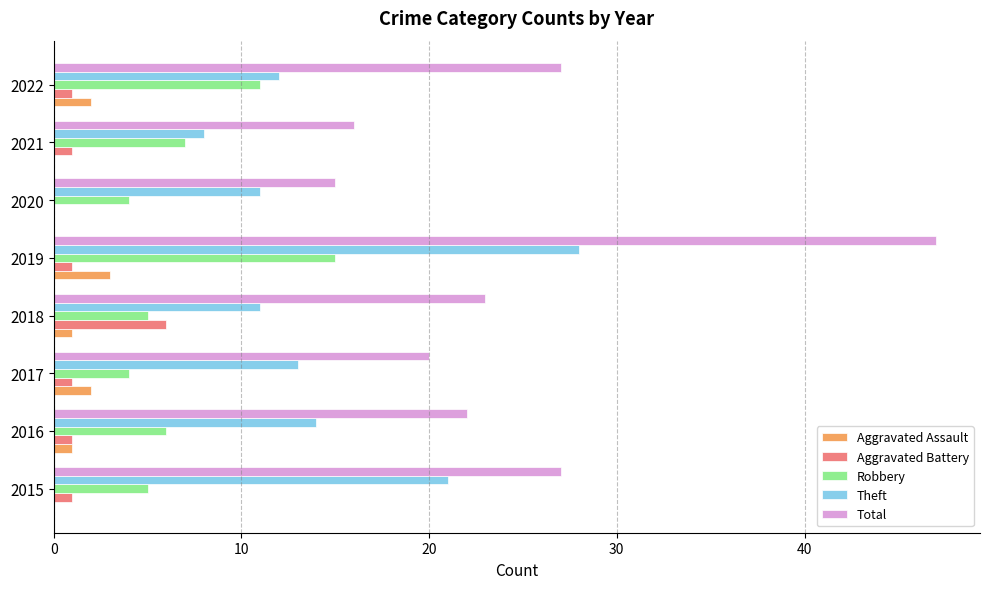

How many distinct data groups are displayed?

5